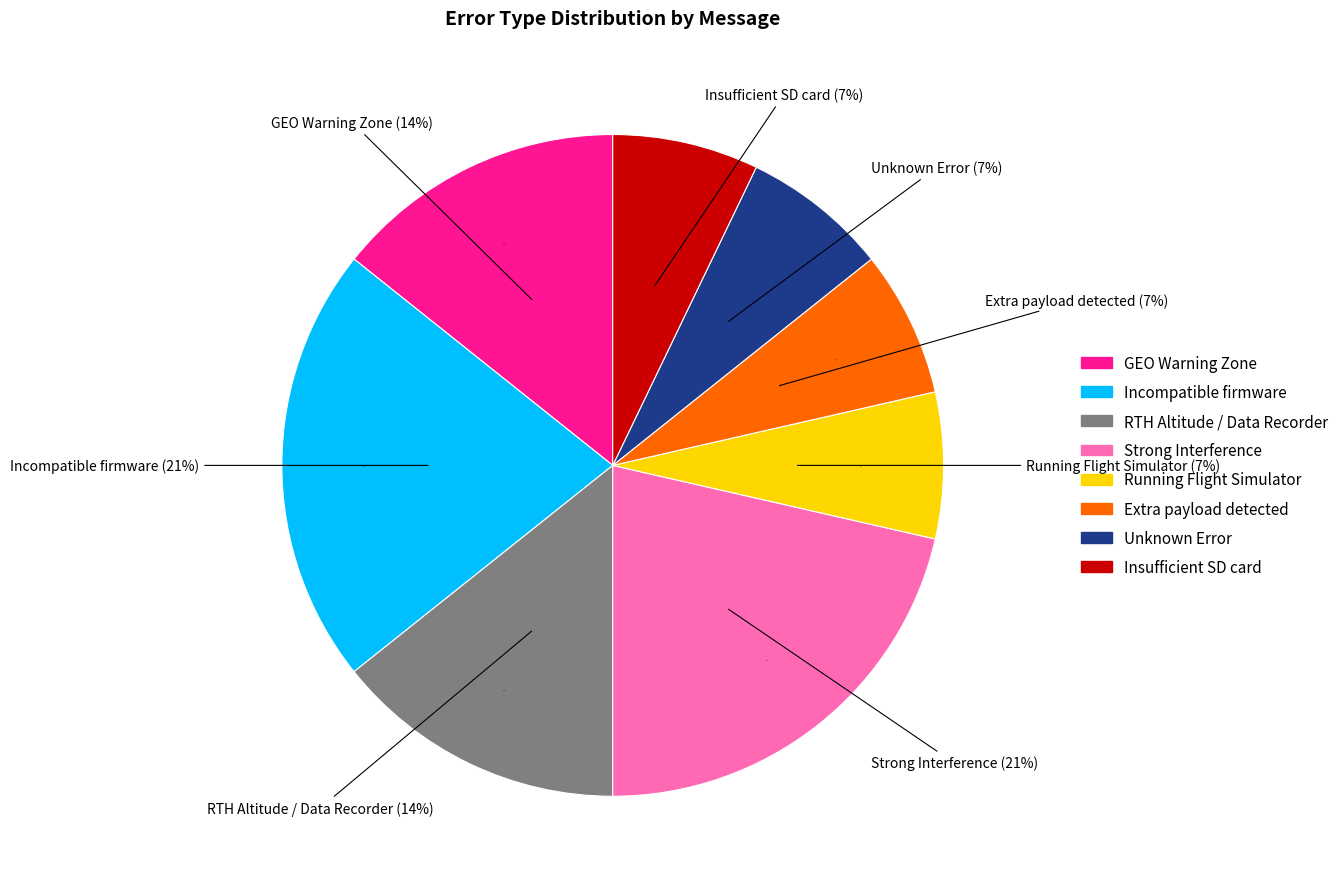

Which category has the biggest portion of the pie?

Incompatible firmware